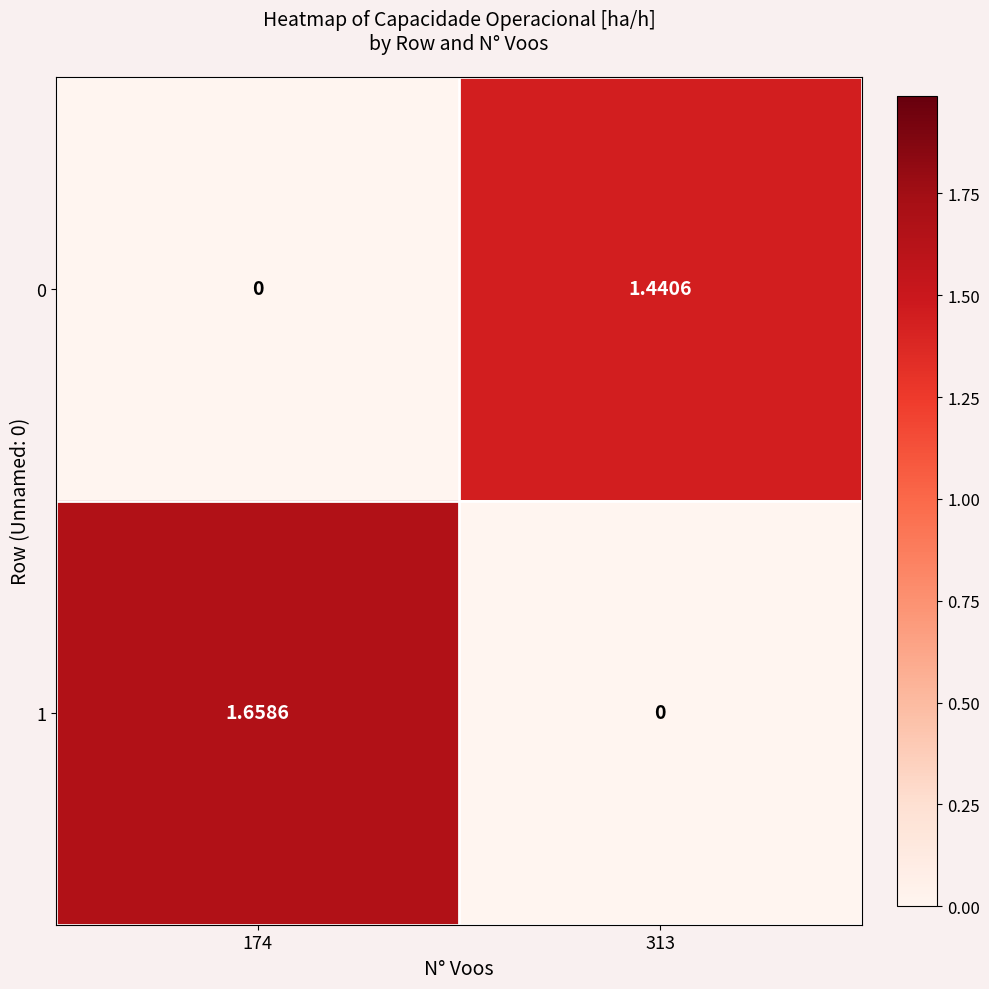

Is the value of 1 at 174 greater than the value of 0 at 313?

Yes